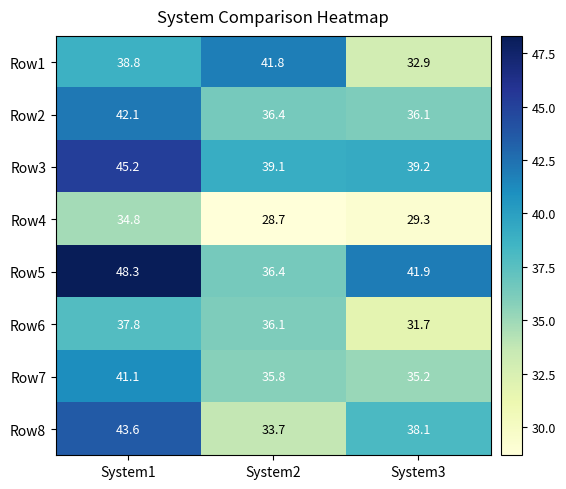

Reading right to left, extract all data points from this chart.

Row1: 32.9	41.8	38.8
Row2: 36.1	36.4	42.1
Row3: 39.2	39.1	45.2
Row4: 29.3	28.7	34.8
Row5: 41.9	36.4	48.3
Row6: 31.7	36.1	37.8
Row7: 35.2	35.8	41.1
Row8: 38.1	33.7	43.6